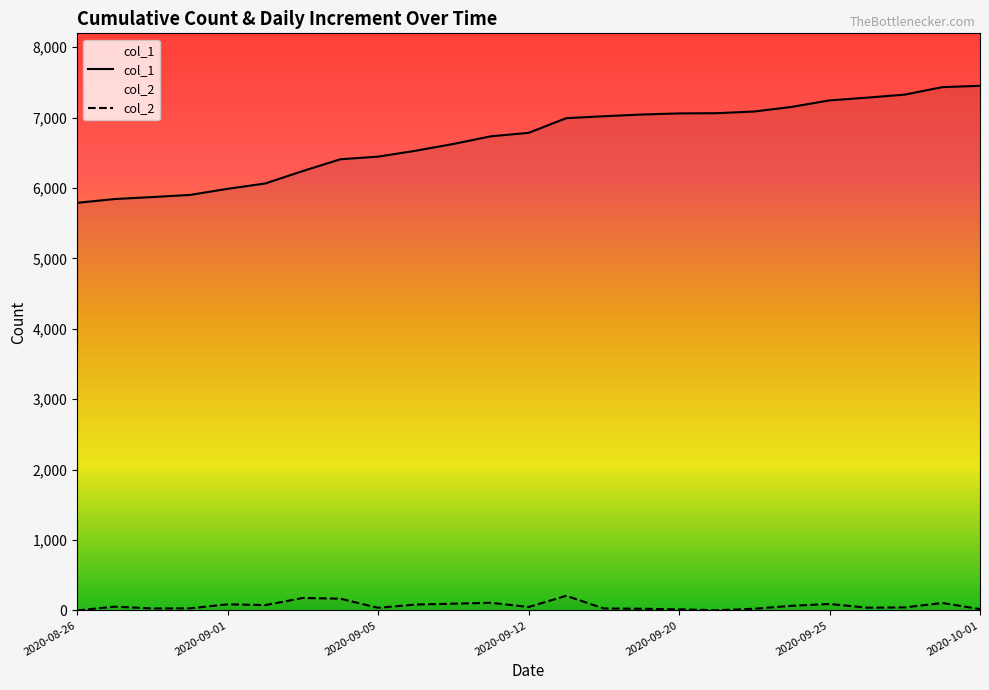

True or false: col_1 and col_2 cross at least once.

False